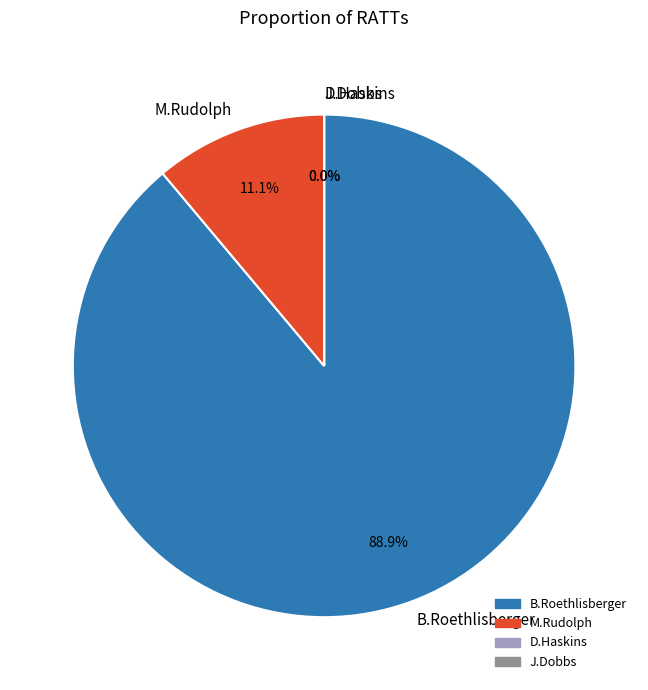

Is it true that J.Dobbs is 0% of the pie?

True